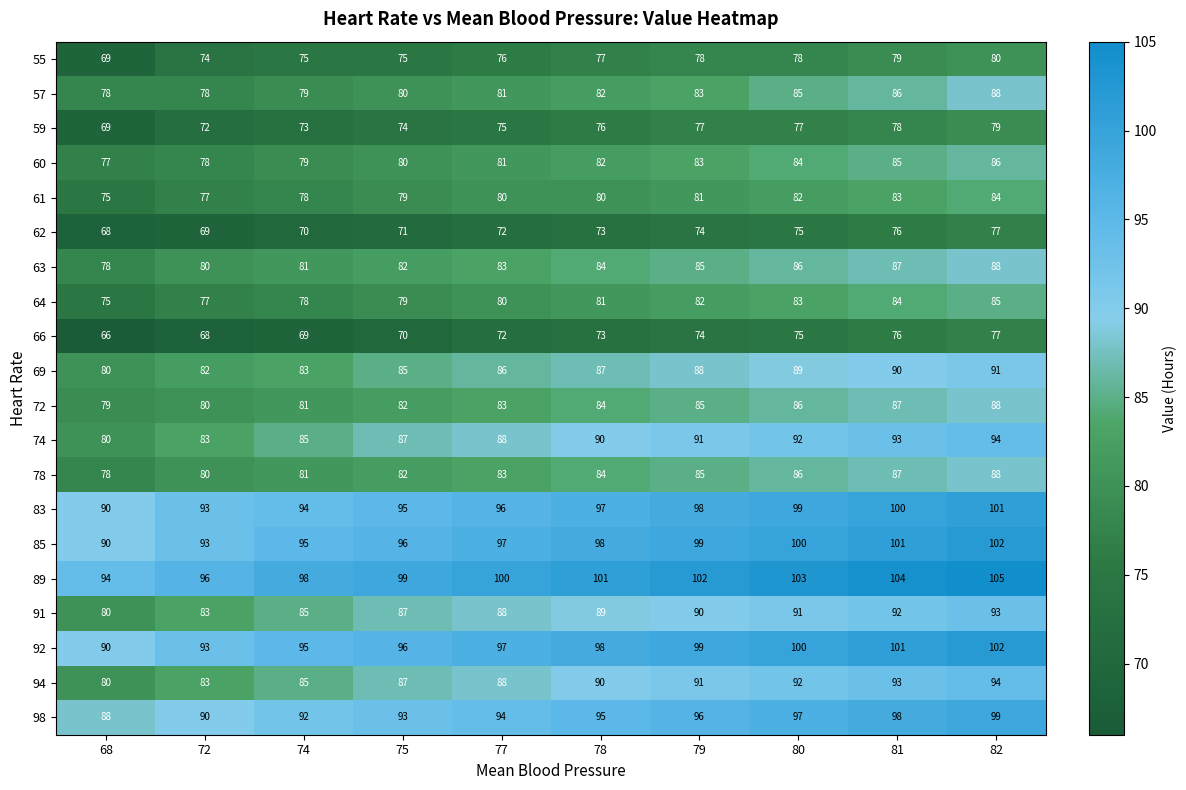

True or false: 74 has a value of 161 at 78.

False